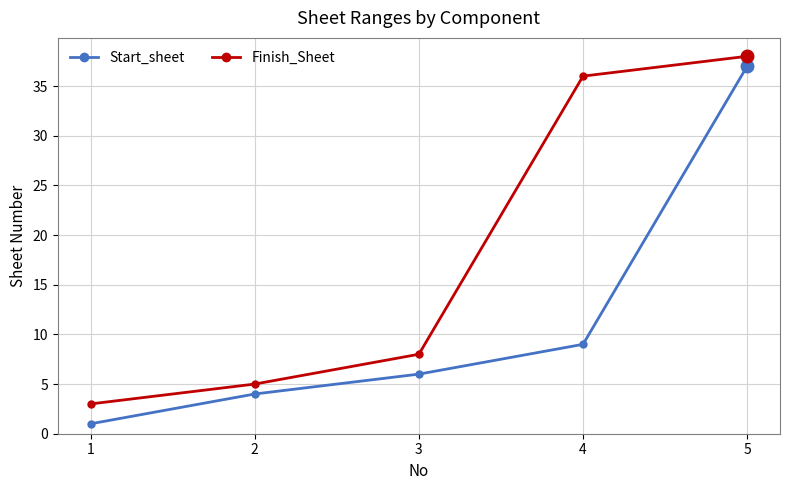

What are all the series names shown in the legend?

Start_sheet, Finish_Sheet